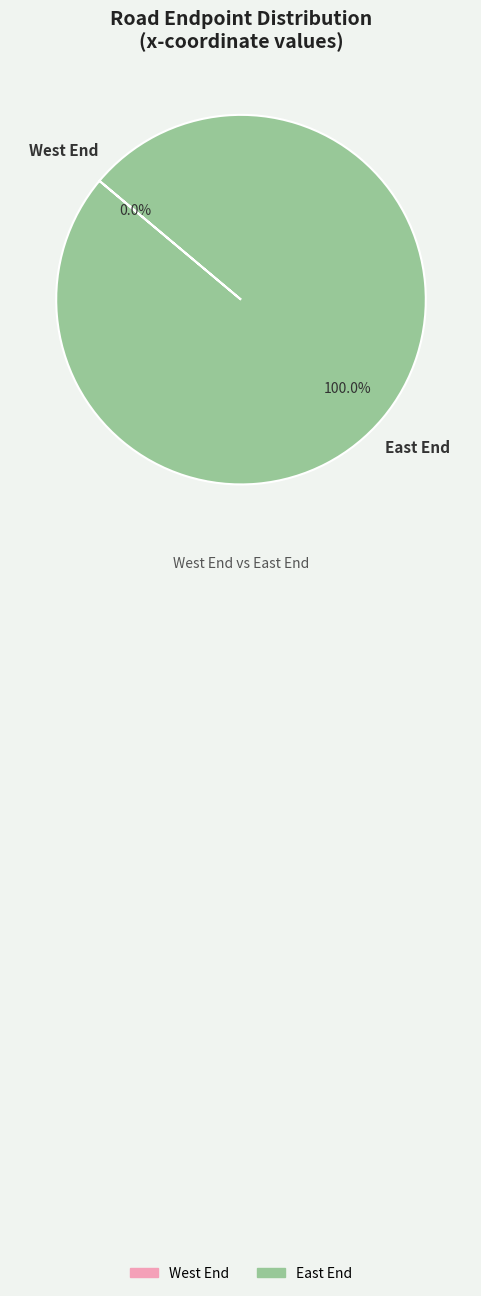

The East End slice represents 100% of the pie. True or false?

True